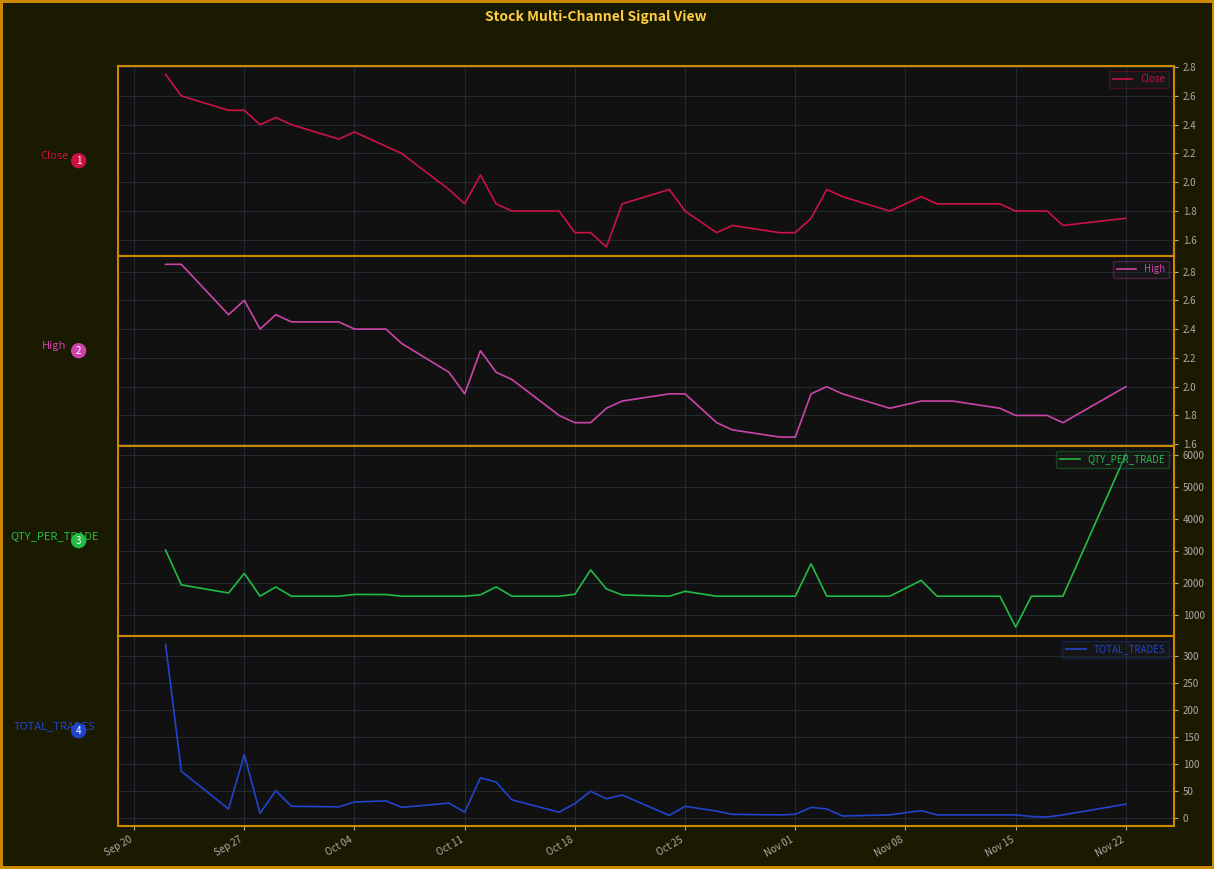

What is the minimum value for Close?

1.6